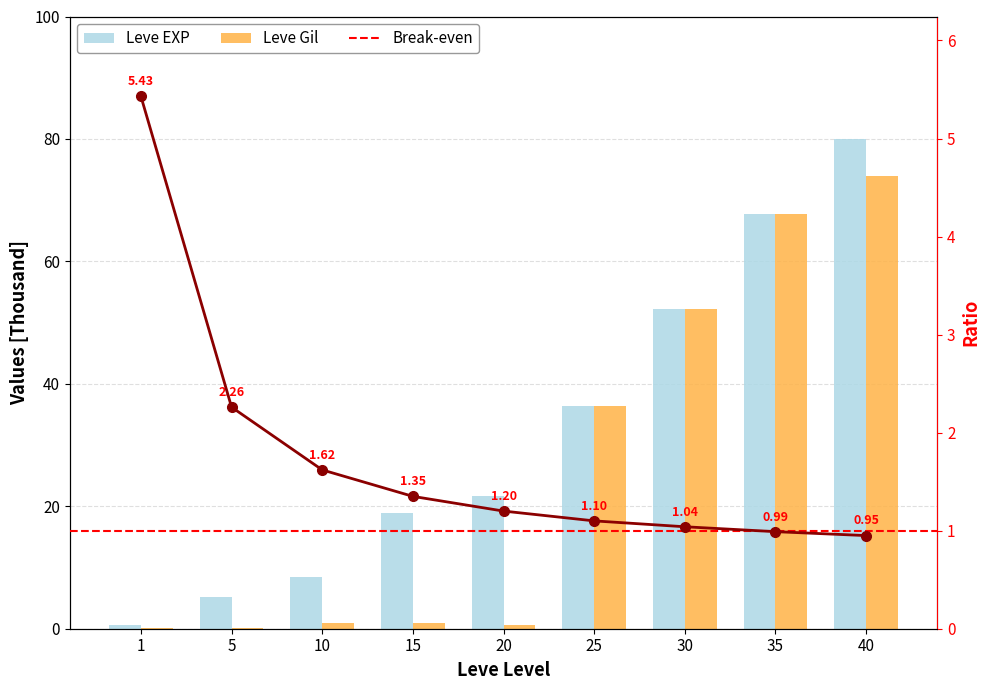

Which has a higher value, 15 or 20?

20